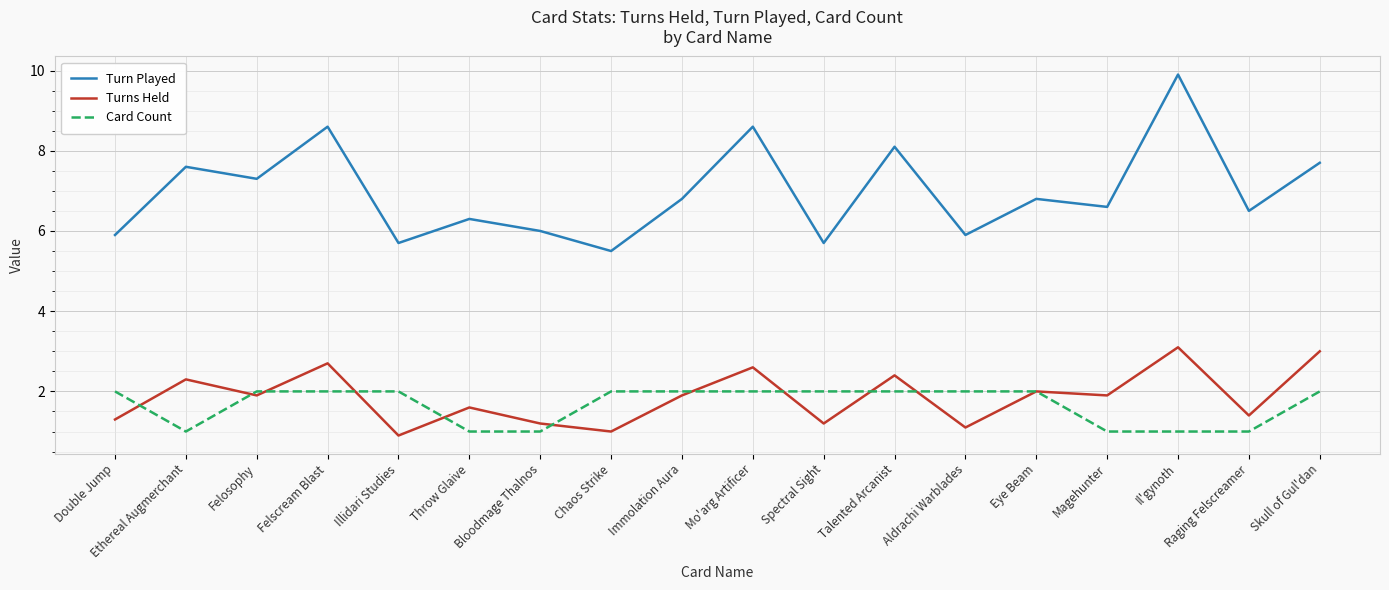

What position from the right is Felosophy?

16